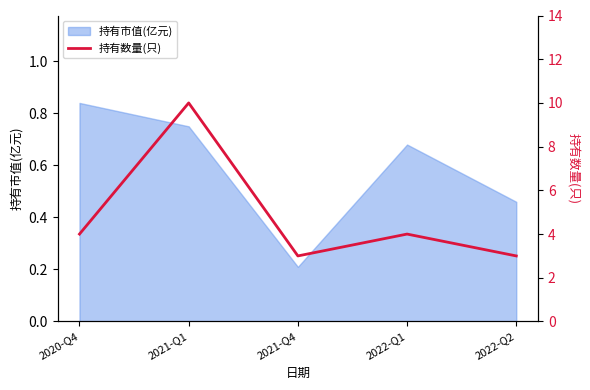

How many values exceed 4?

1